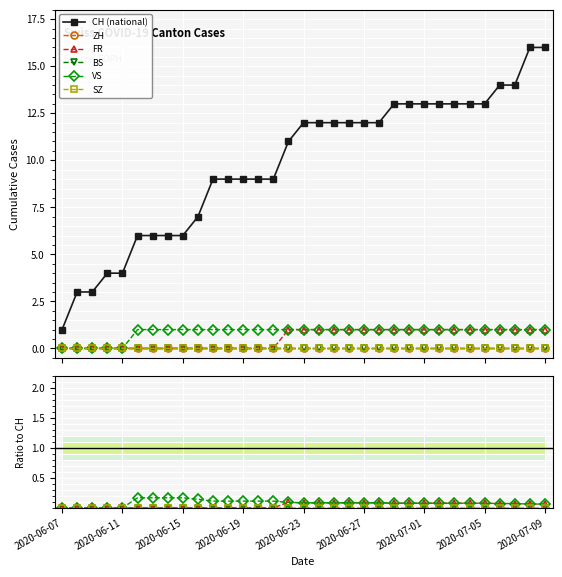

Is it true that VS equals 0.1 at 26?

True